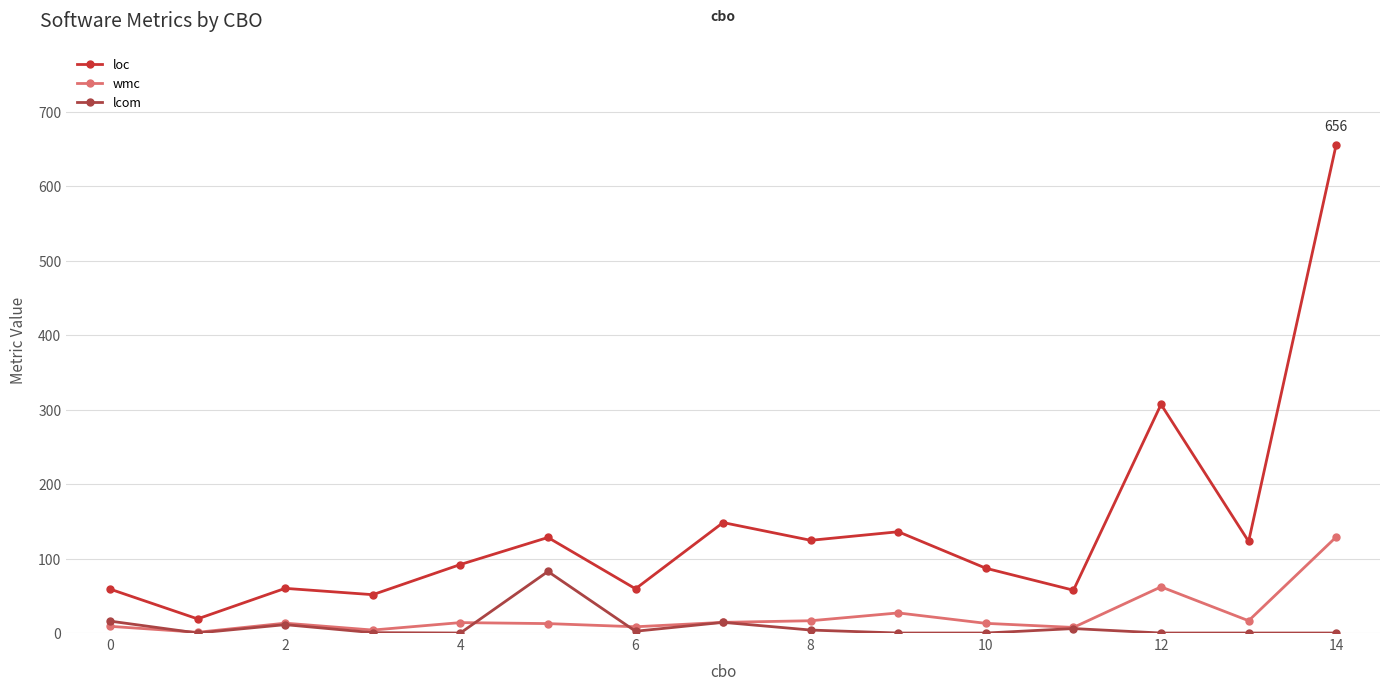

True or false: loc and lcom cross at least once.

False